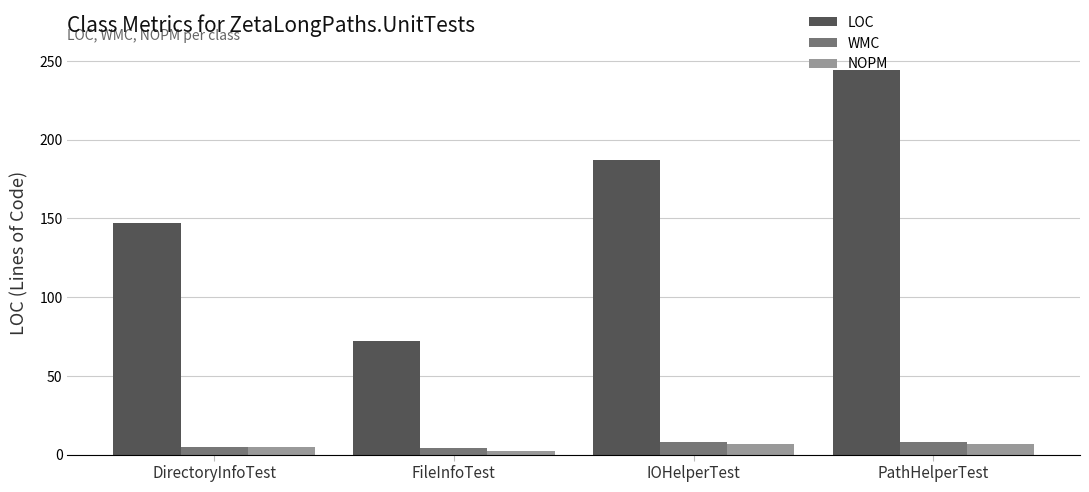

What is the value of the NOPM bar at the 2nd from the left?

2